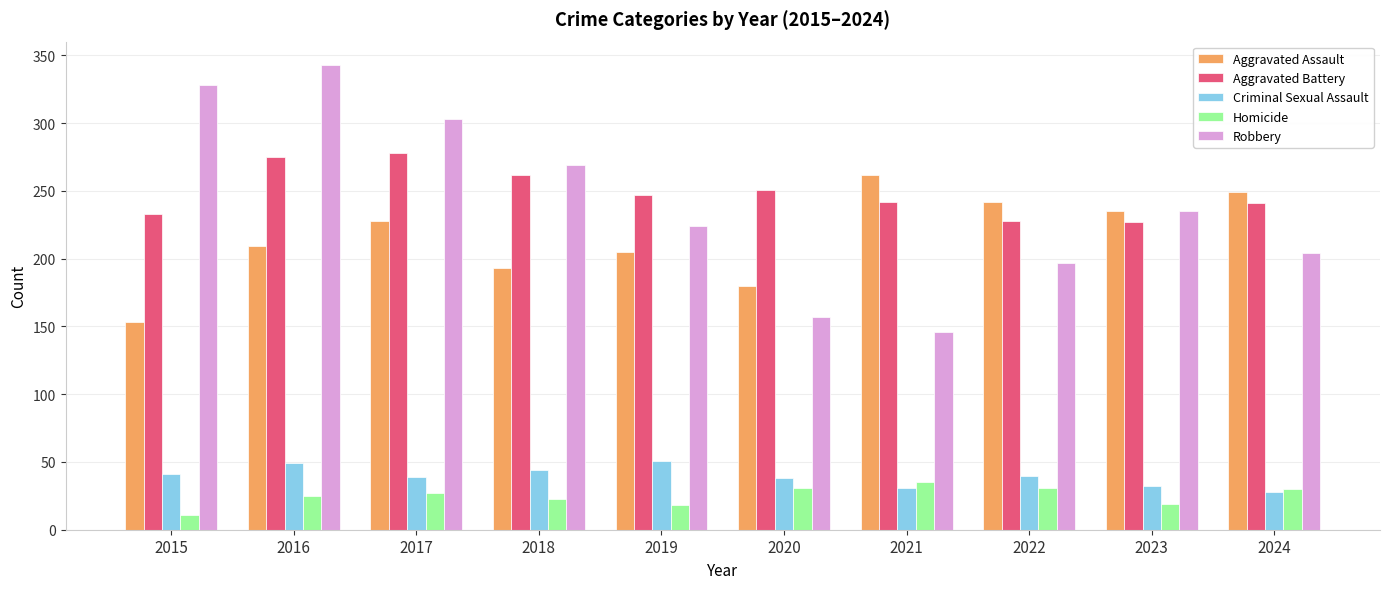

Rank the series by their maximum value, from highest to lowest.

Robbery, Aggravated Battery, Aggravated Assault, Criminal Sexual Assault, Homicide